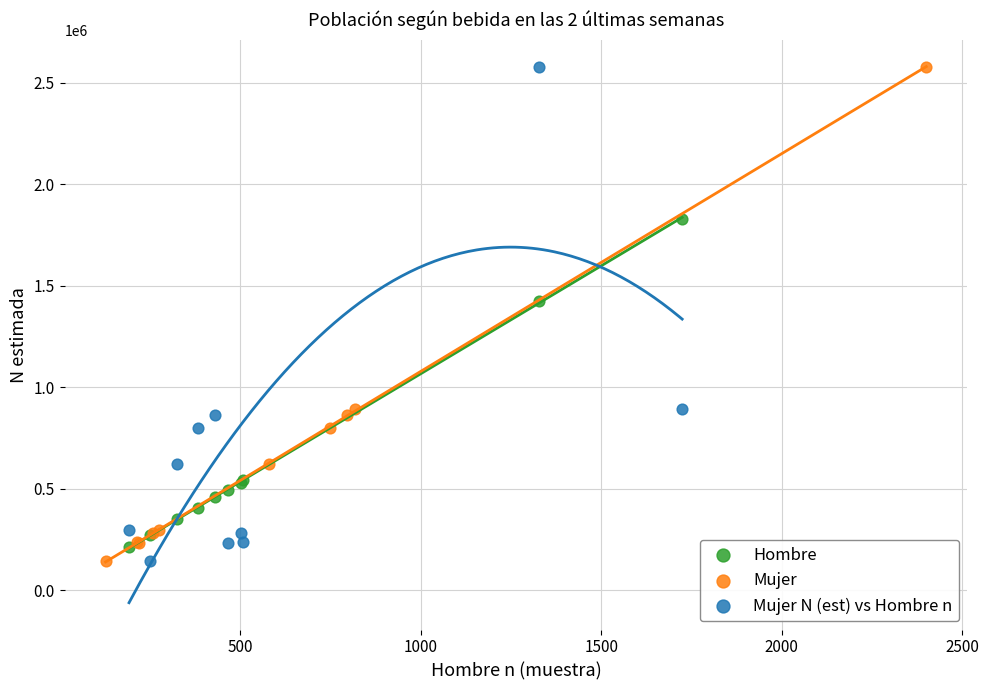

What are all the series names shown in the legend?

Hombre, Mujer, Mujer N (est) vs Hombre n